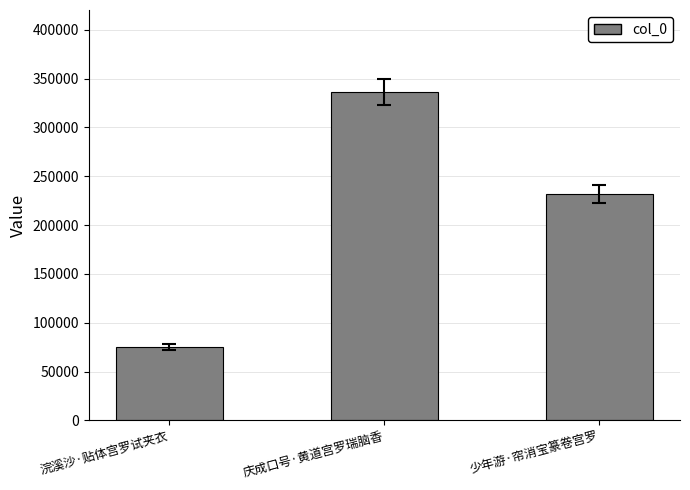

What is the label of the 2nd bar from the left?

庆成口号·黄道宫罗瑞脑香